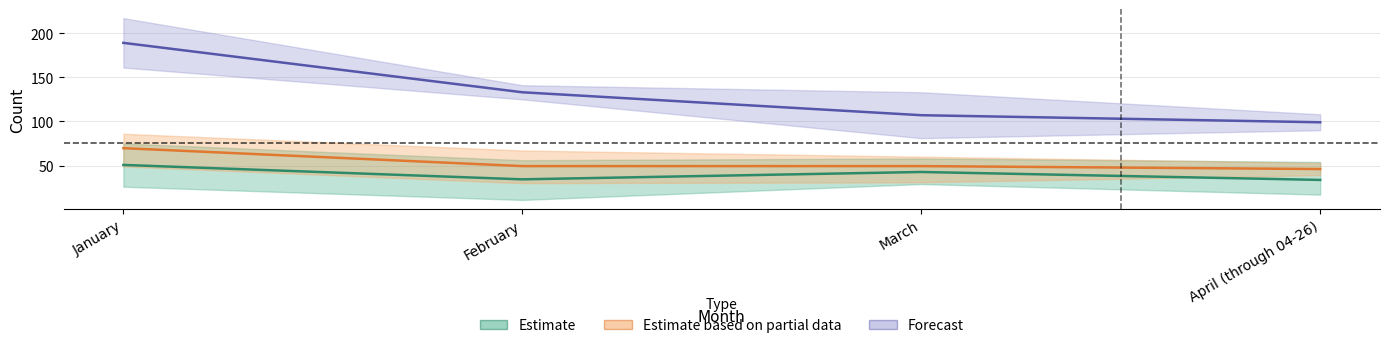

Rank the series at April (through 04-26) from lowest to highest value.

Estimate, Estimate based on partial data, Forecast